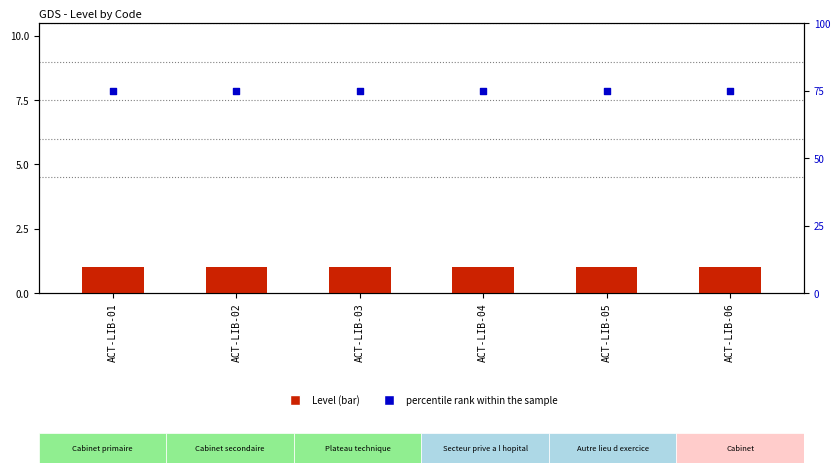

What are all the series names shown in the legend?

Level, percentile rank within the sample